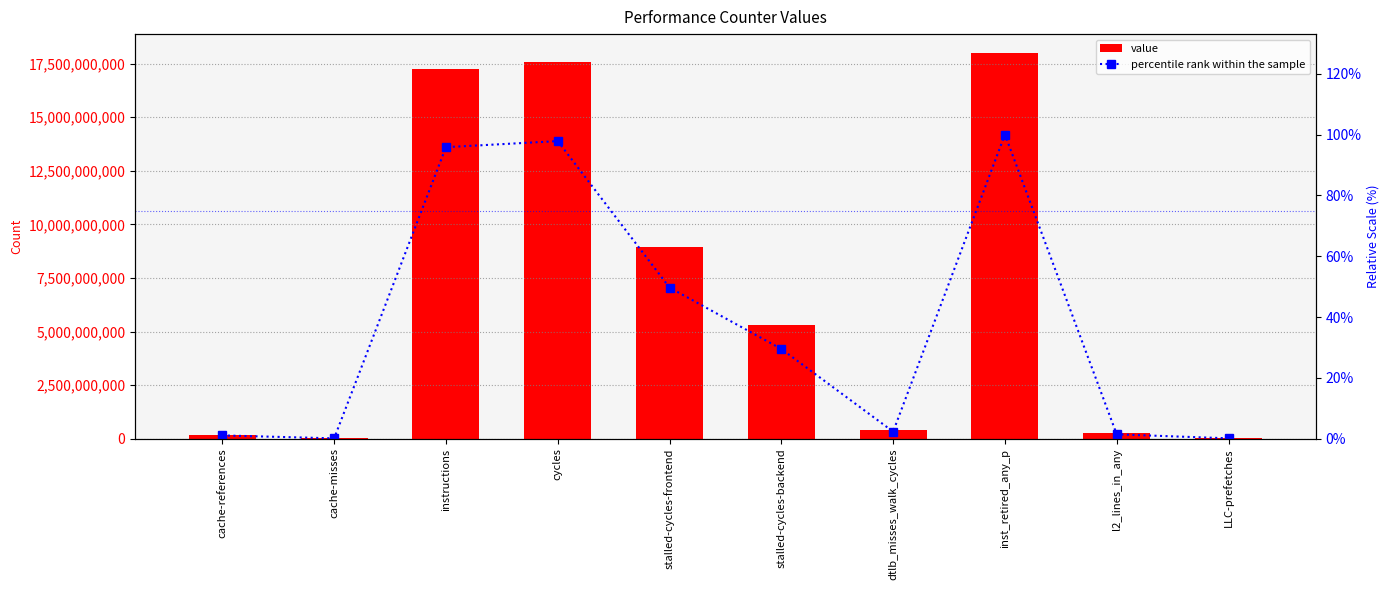

At which label does percentile rank within the sample reach its peak?

inst_retired_any_p